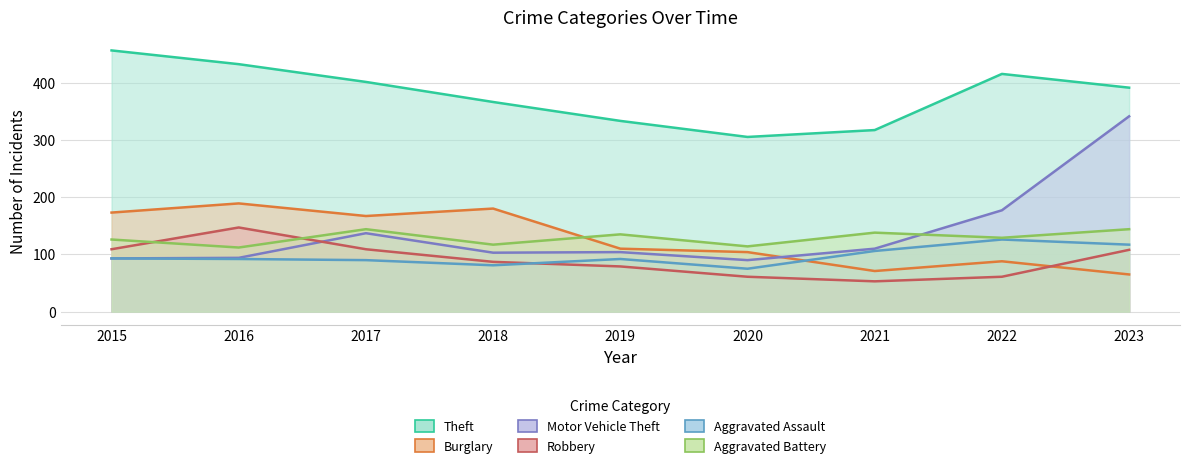

What is the value of the Theft point at the 6th from the left?

305